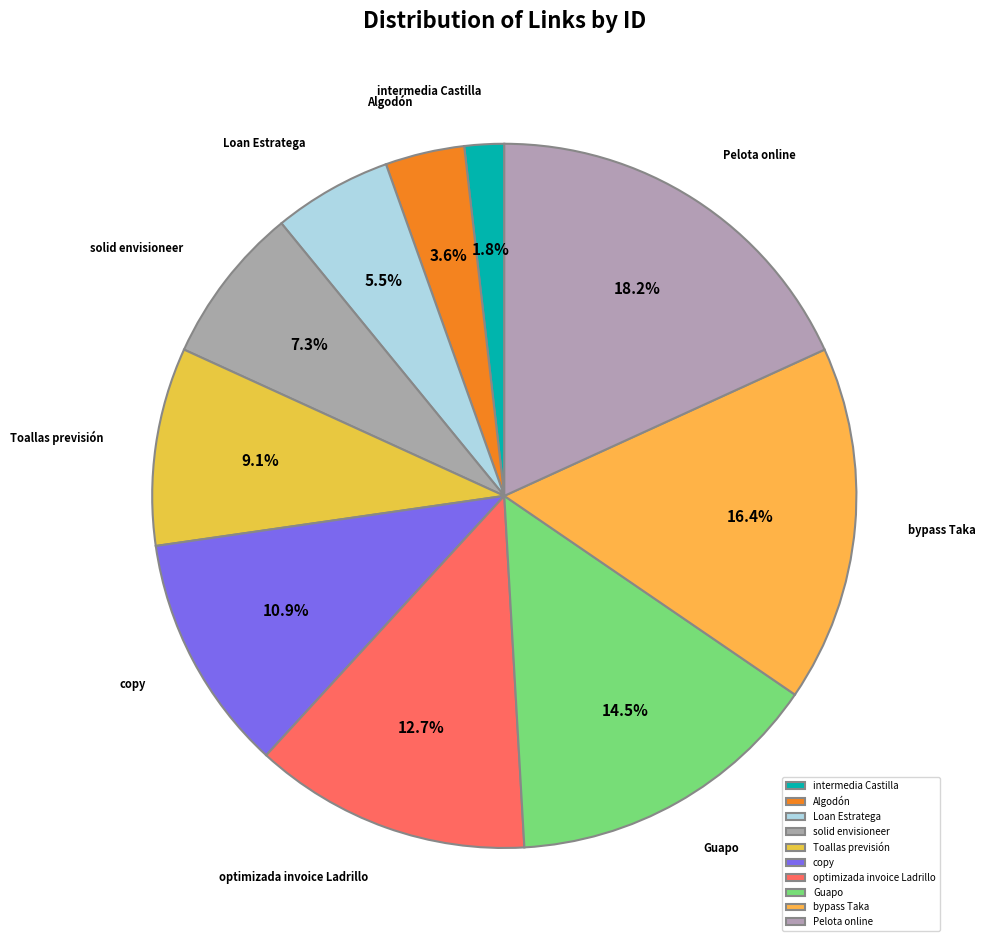

The intermedia Castilla slice represents 15% of the pie. True or false?

False